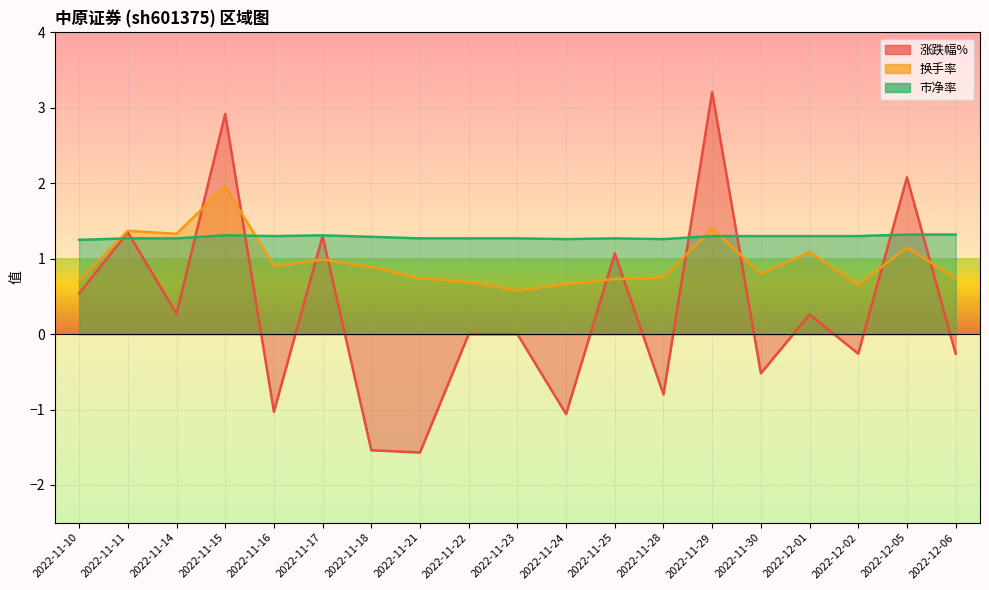

Which series has the widest spread of values?

涨跌幅%